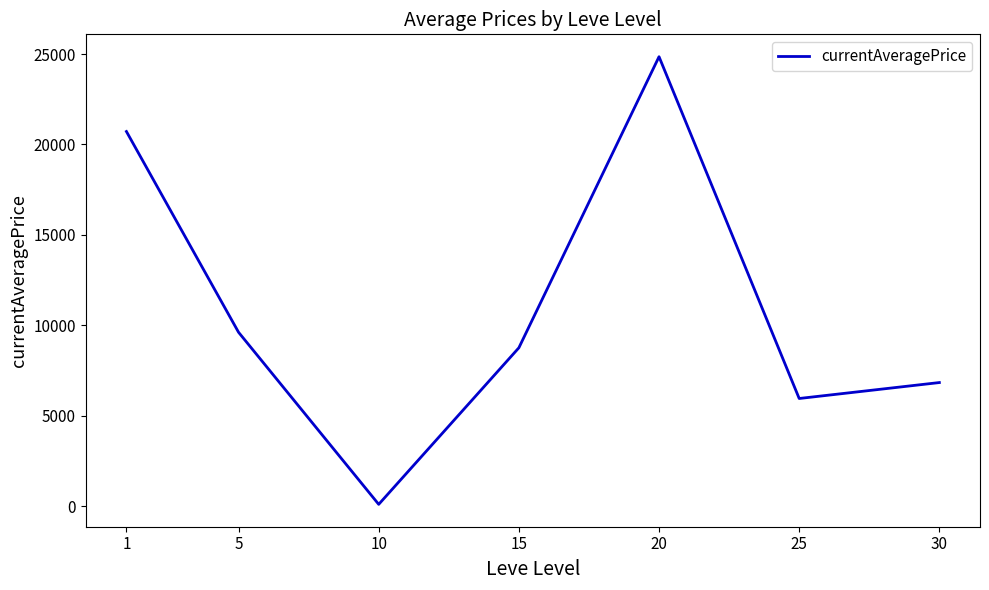

What is the sum of the values at 15 and 5?

18370.8